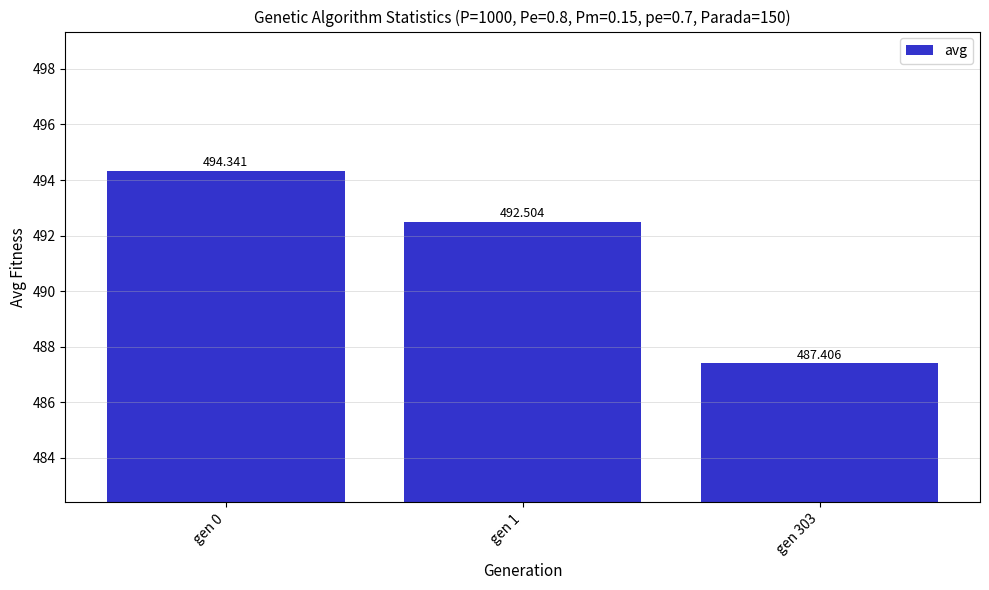

What is the sum of the values at gen 1 and gen 0?

986.8